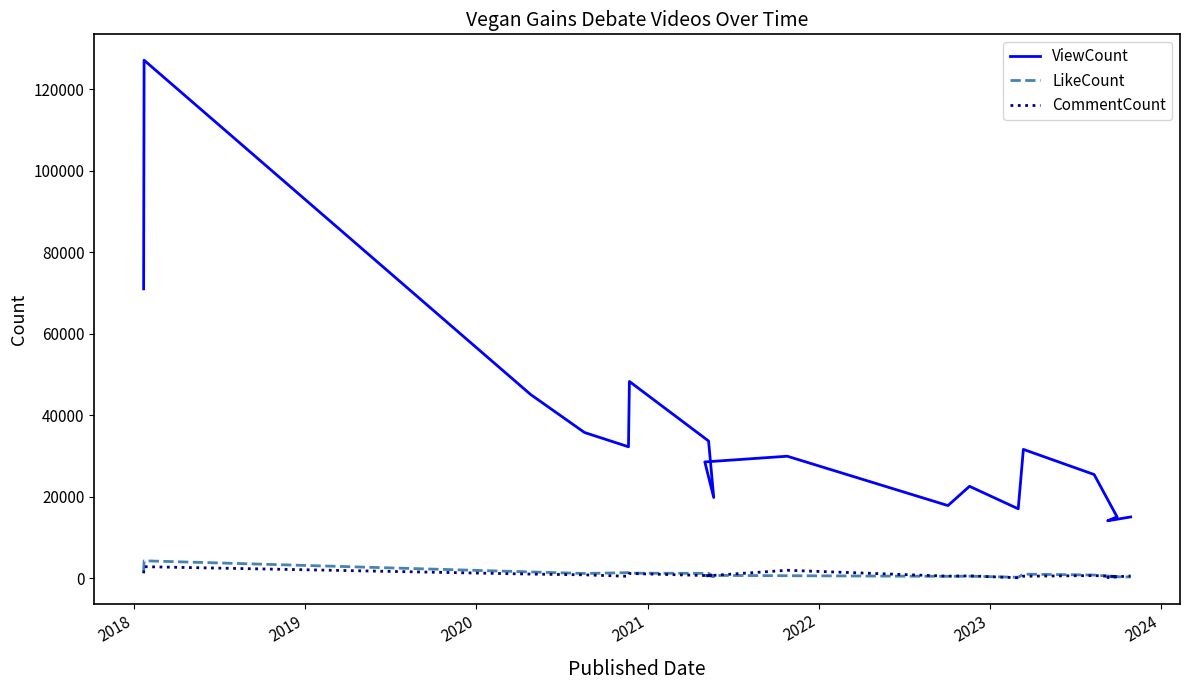

What is the greatest value displayed?

127067